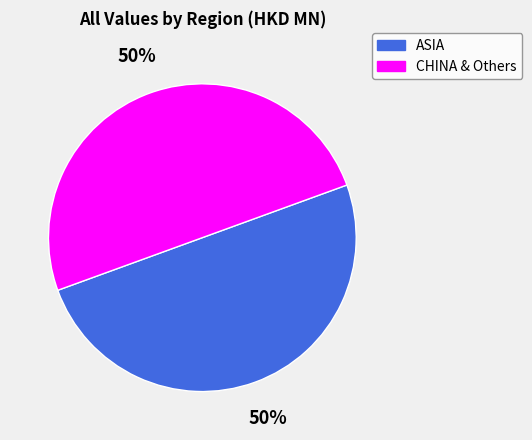

What is the ratio of the value at CHINA & Others to the value at ASIA?

1.0